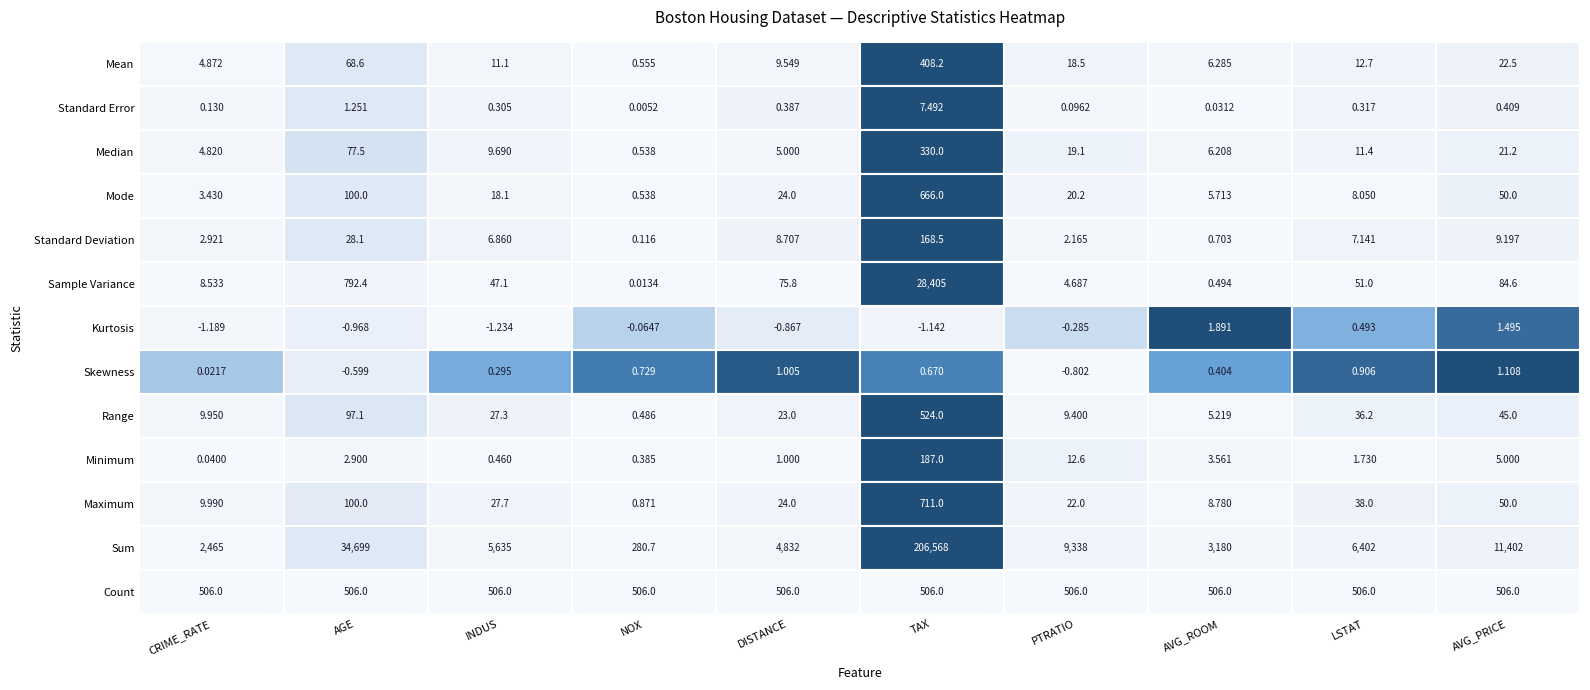

Rank the categories by Kurtosis value from lowest to highest.

2, 0, 5, 1, 4, 6, 3, 8, 9, 7